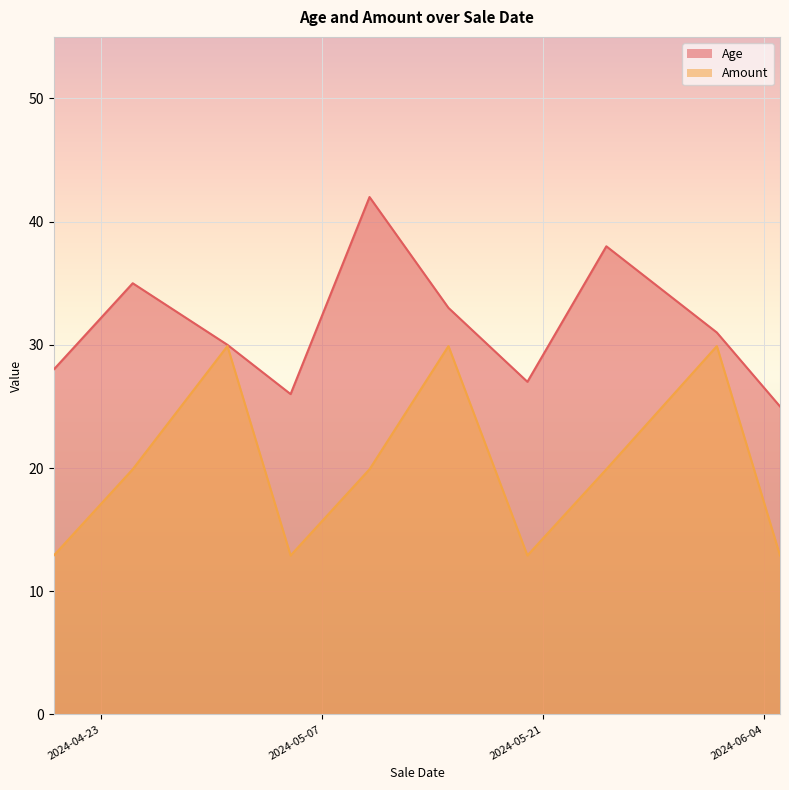

What are all the series names shown in the legend?

Age, Amount